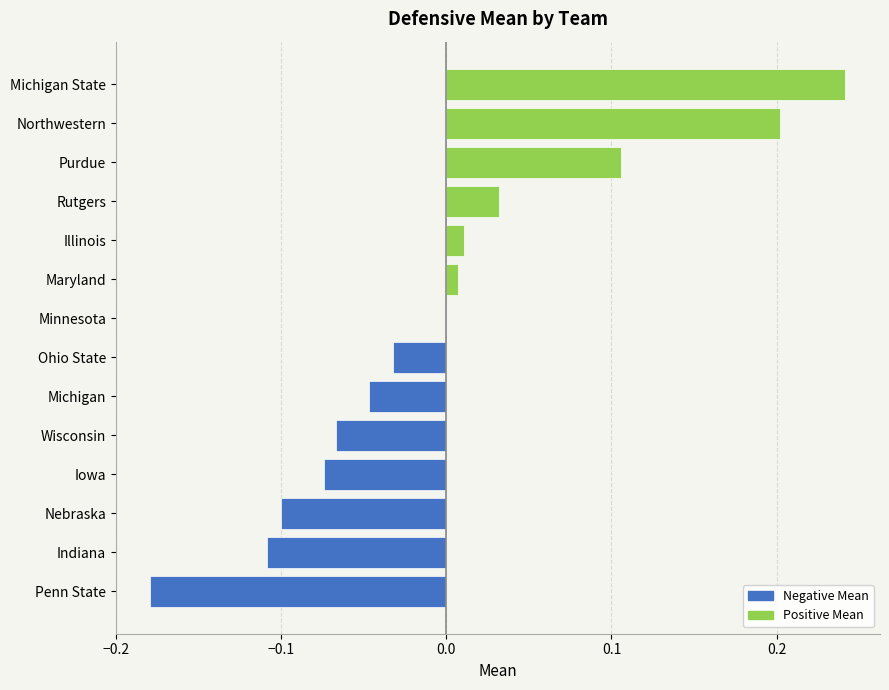

What is the spread (max minus min) of values at Purdue?

0.1